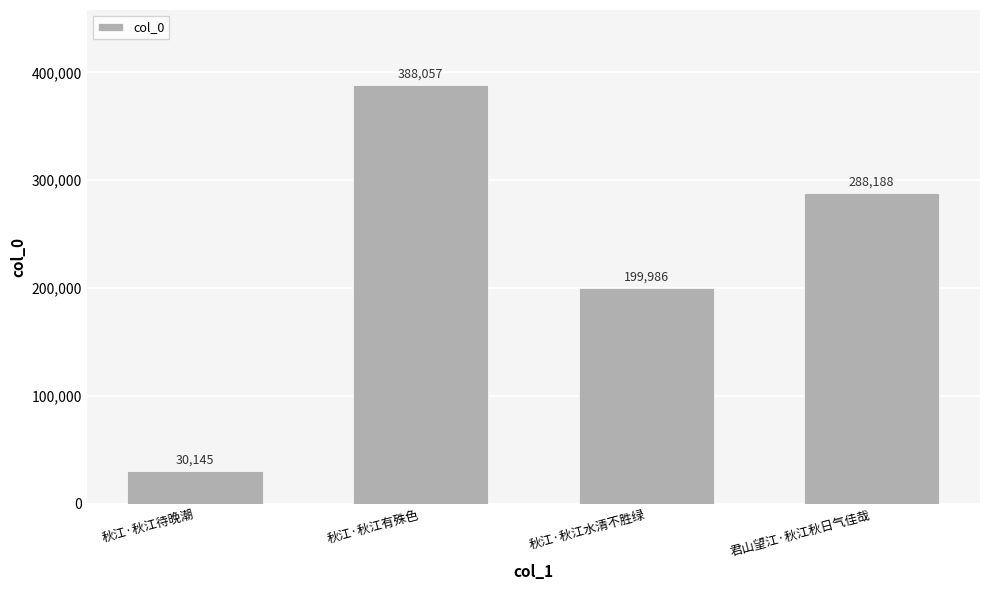

How many values are below 288188?

2